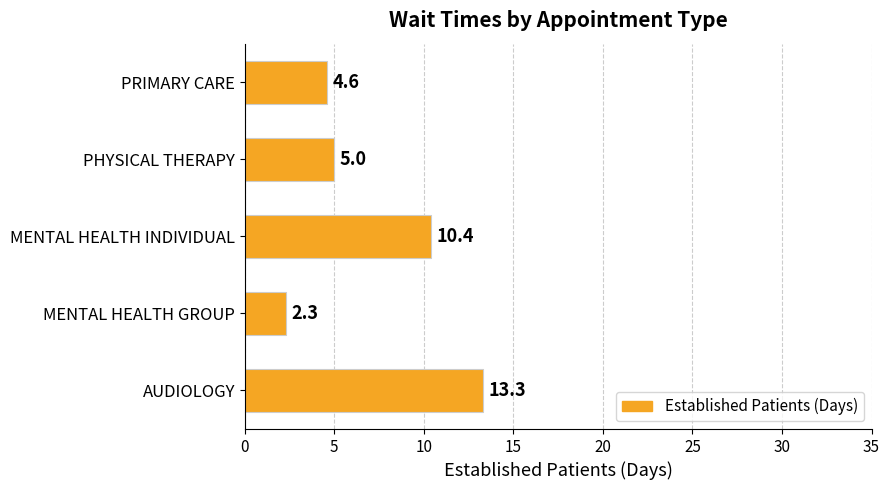

Is it true that the value at MENTAL HEALTH INDIVIDUAL is 18.7?

False